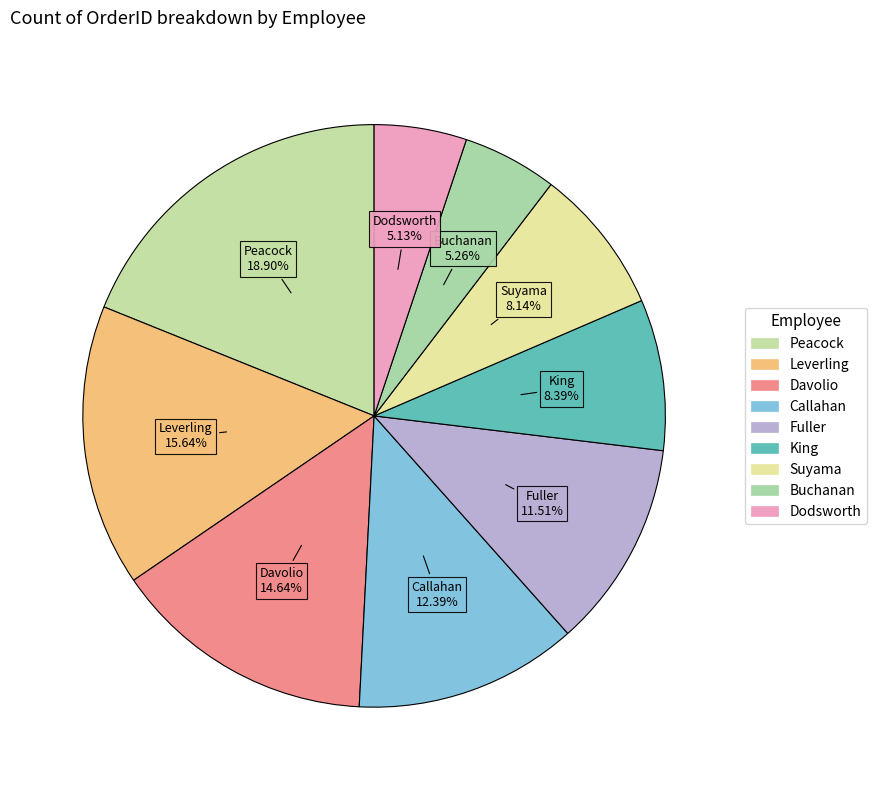

To the nearest percent, what portion does Suyama represent?

8%